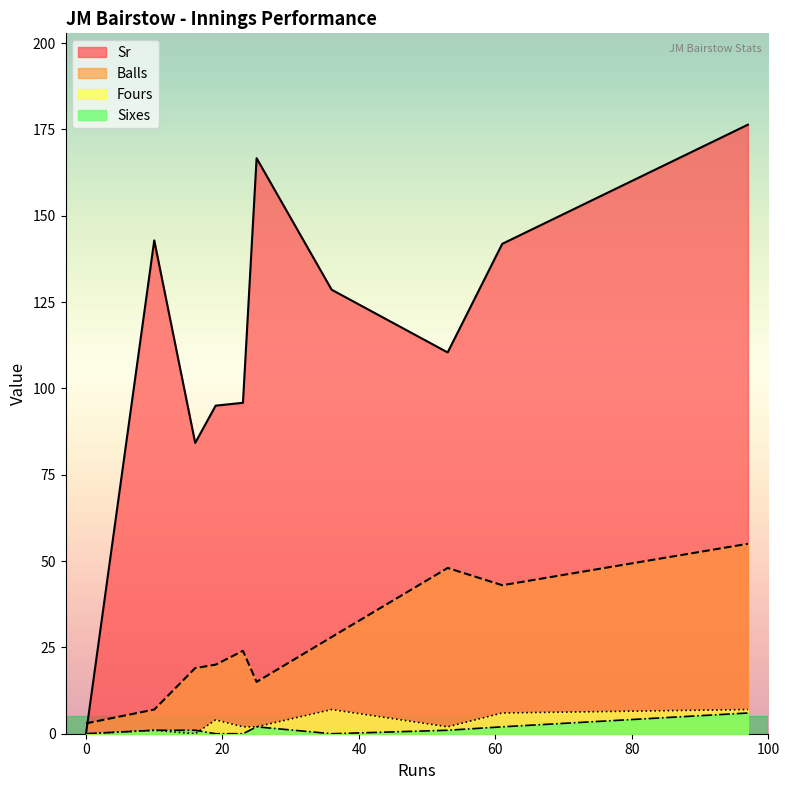

What is the greatest value displayed?

176.4